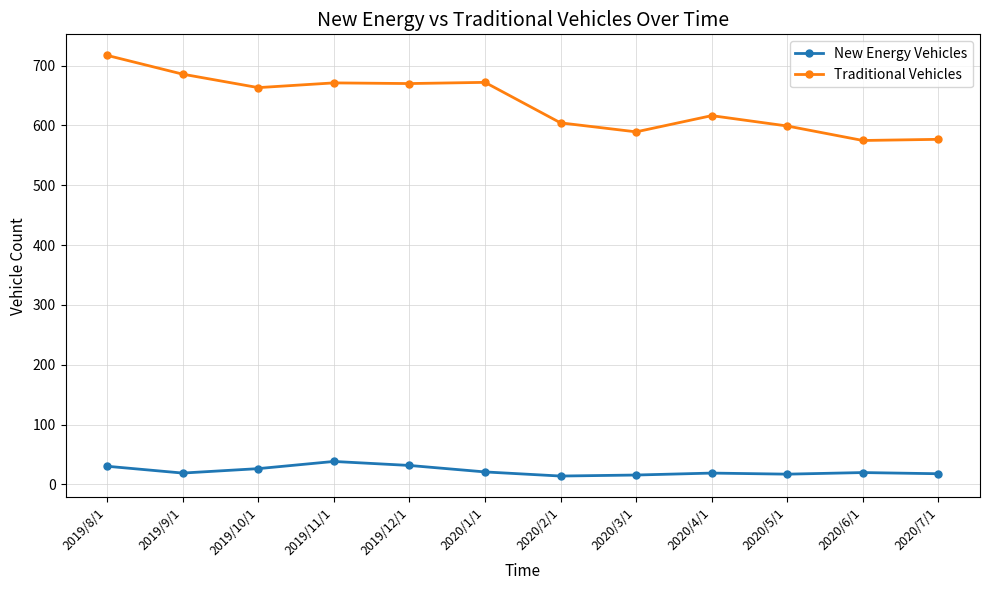

Which series changed the most between 2019/8/1 and 2020/5/1?

Traditional Vehicles